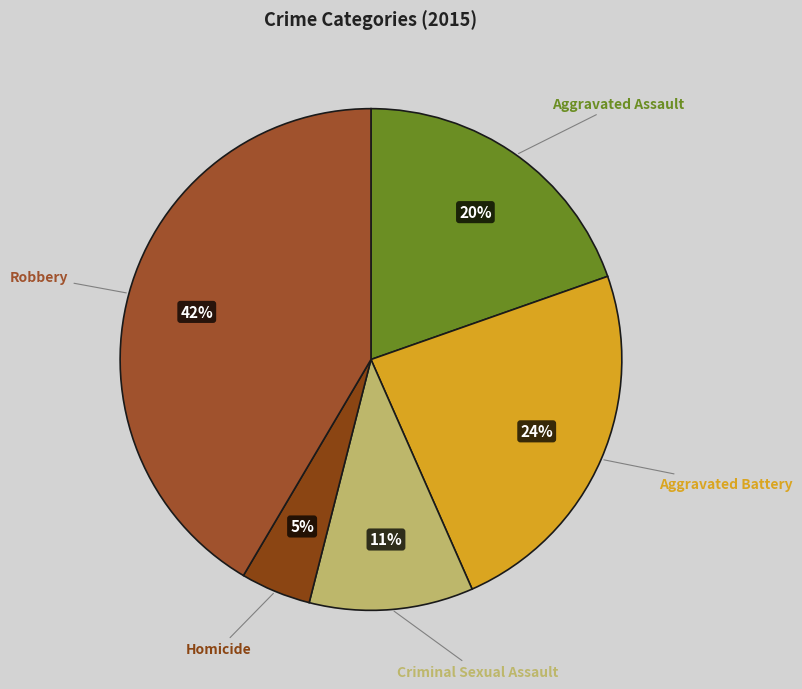

Do Criminal Sexual Assault and Aggravated Assault together represent more than half of the pie?

No